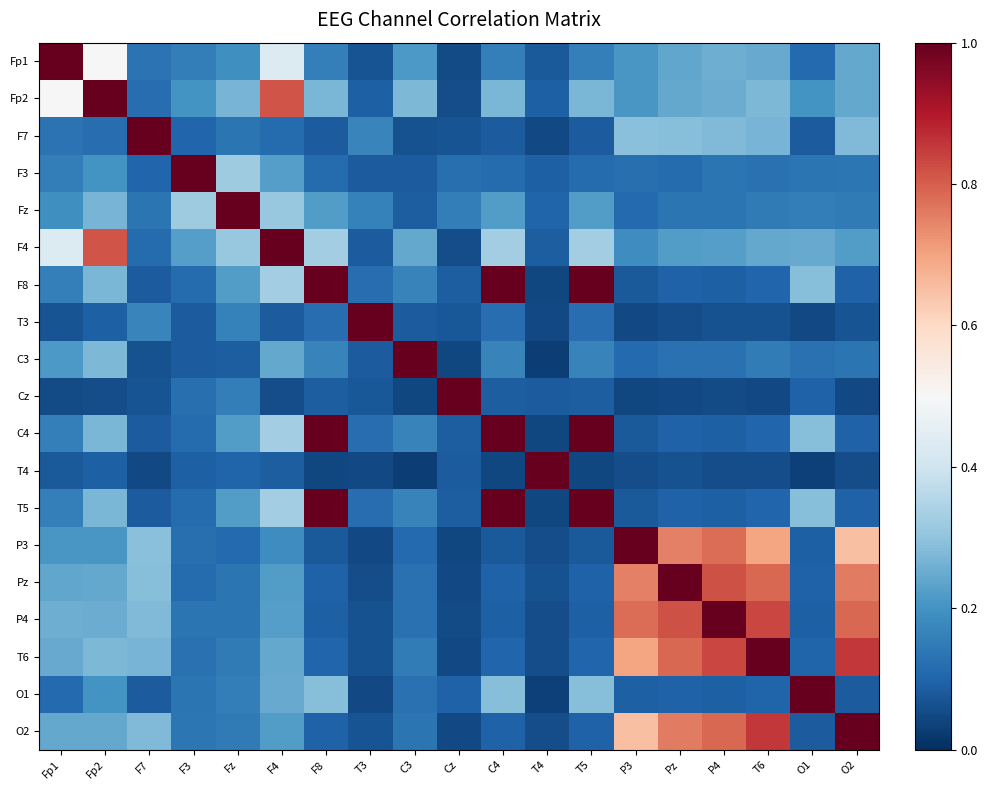

Reading left to right, extract all data points from this chart.

Fp1: Fp1=1.0	Fp2=0.5	F7=0.1	F3=0.2	Fz=0.2	F4=0.4	F8=0.2	T3=0.1	C3=0.2	Cz=0.1	C4=0.2	T4=0.1	T5=0.2	P3=0.2	Pz=0.2	P4=0.3	T6=0.2	O1=0.1	O2=0.2
Fp2: Fp1=0.5	Fp2=1.0	F7=0.1	F3=0.2	Fz=0.3	F4=0.8	F8=0.3	T3=0.1	C3=0.3	Cz=0.1	C4=0.3	T4=0.1	T5=0.3	P3=0.2	Pz=0.2	P4=0.3	T6=0.3	O1=0.2	O2=0.2
F7: Fp1=0.1	Fp2=0.1	F7=1.0	F3=0.1	Fz=0.1	F4=0.1	F8=0.1	T3=0.2	C3=0.1	Cz=0.1	C4=0.1	T4=0.0	T5=0.1	P3=0.3	Pz=0.3	P4=0.3	T6=0.3	O1=0.1	O2=0.3
F3: Fp1=0.2	Fp2=0.2	F7=0.1	F3=1.0	Fz=0.3	F4=0.2	F8=0.1	T3=0.1	C3=0.1	Cz=0.1	C4=0.1	T4=0.1	T5=0.1	P3=0.1	Pz=0.1	P4=0.1	T6=0.1	O1=0.1	O2=0.1
Fz: Fp1=0.2	Fp2=0.3	F7=0.1	F3=0.3	Fz=1.0	F4=0.3	F8=0.2	T3=0.2	C3=0.1	Cz=0.2	C4=0.2	T4=0.1	T5=0.2	P3=0.1	Pz=0.1	P4=0.1	T6=0.1	O1=0.2	O2=0.1
F4: Fp1=0.4	Fp2=0.8	F7=0.1	F3=0.2	Fz=0.3	F4=1.0	F8=0.3	T3=0.1	C3=0.2	Cz=0.1	C4=0.3	T4=0.1	T5=0.3	P3=0.2	Pz=0.2	P4=0.2	T6=0.2	O1=0.2	O2=0.2
F8: Fp1=0.2	Fp2=0.3	F7=0.1	F3=0.1	Fz=0.2	F4=0.3	F8=1.0	T3=0.1	C3=0.2	Cz=0.1	C4=1.0	T4=0.0	T5=1.0	P3=0.1	Pz=0.1	P4=0.1	T6=0.1	O1=0.3	O2=0.1
T3: Fp1=0.1	Fp2=0.1	F7=0.2	F3=0.1	Fz=0.2	F4=0.1	F8=0.1	T3=1.0	C3=0.1	Cz=0.1	C4=0.1	T4=0.0	T5=0.1	P3=0.0	Pz=0.1	P4=0.1	T6=0.1	O1=0.0	O2=0.1
C3: Fp1=0.2	Fp2=0.3	F7=0.1	F3=0.1	Fz=0.1	F4=0.2	F8=0.2	T3=0.1	C3=1.0	Cz=0.0	C4=0.2	T4=0.0	T5=0.2	P3=0.1	Pz=0.1	P4=0.1	T6=0.2	O1=0.1	O2=0.1
Cz: Fp1=0.1	Fp2=0.1	F7=0.1	F3=0.1	Fz=0.2	F4=0.1	F8=0.1	T3=0.1	C3=0.0	Cz=1.0	C4=0.1	T4=0.1	T5=0.1	P3=0.0	Pz=0.0	P4=0.1	T6=0.0	O1=0.1	O2=0.0
C4: Fp1=0.2	Fp2=0.3	F7=0.1	F3=0.1	Fz=0.2	F4=0.3	F8=1.0	T3=0.1	C3=0.2	Cz=0.1	C4=1.0	T4=0.0	T5=1.0	P3=0.1	Pz=0.1	P4=0.1	T6=0.1	O1=0.3	O2=0.1
T4: Fp1=0.1	Fp2=0.1	F7=0.0	F3=0.1	Fz=0.1	F4=0.1	F8=0.0	T3=0.0	C3=0.0	Cz=0.1	C4=0.0	T4=1.0	T5=0.0	P3=0.1	Pz=0.1	P4=0.1	T6=0.1	O1=0.0	O2=0.1
T5: Fp1=0.2	Fp2=0.3	F7=0.1	F3=0.1	Fz=0.2	F4=0.3	F8=1.0	T3=0.1	C3=0.2	Cz=0.1	C4=1.0	T4=0.0	T5=1.0	P3=0.1	Pz=0.1	P4=0.1	T6=0.1	O1=0.3	O2=0.1
P3: Fp1=0.2	Fp2=0.2	F7=0.3	F3=0.1	Fz=0.1	F4=0.2	F8=0.1	T3=0.0	C3=0.1	Cz=0.0	C4=0.1	T4=0.1	T5=0.1	P3=1.0	Pz=0.8	P4=0.8	T6=0.7	O1=0.1	O2=0.7
Pz: Fp1=0.2	Fp2=0.2	F7=0.3	F3=0.1	Fz=0.1	F4=0.2	F8=0.1	T3=0.1	C3=0.1	Cz=0.0	C4=0.1	T4=0.1	T5=0.1	P3=0.8	Pz=1.0	P4=0.8	T6=0.8	O1=0.1	O2=0.8
P4: Fp1=0.3	Fp2=0.3	F7=0.3	F3=0.1	Fz=0.1	F4=0.2	F8=0.1	T3=0.1	C3=0.1	Cz=0.1	C4=0.1	T4=0.1	T5=0.1	P3=0.8	Pz=0.8	P4=1.0	T6=0.8	O1=0.1	O2=0.8
T6: Fp1=0.2	Fp2=0.3	F7=0.3	F3=0.1	Fz=0.1	F4=0.2	F8=0.1	T3=0.1	C3=0.2	Cz=0.0	C4=0.1	T4=0.1	T5=0.1	P3=0.7	Pz=0.8	P4=0.8	T6=1.0	O1=0.1	O2=0.9
O1: Fp1=0.1	Fp2=0.2	F7=0.1	F3=0.1	Fz=0.2	F4=0.2	F8=0.3	T3=0.0	C3=0.1	Cz=0.1	C4=0.3	T4=0.0	T5=0.3	P3=0.1	Pz=0.1	P4=0.1	T6=0.1	O1=1.0	O2=0.1
O2: Fp1=0.2	Fp2=0.2	F7=0.3	F3=0.1	Fz=0.1	F4=0.2	F8=0.1	T3=0.1	C3=0.1	Cz=0.0	C4=0.1	T4=0.1	T5=0.1	P3=0.7	Pz=0.8	P4=0.8	T6=0.9	O1=0.1	O2=1.0